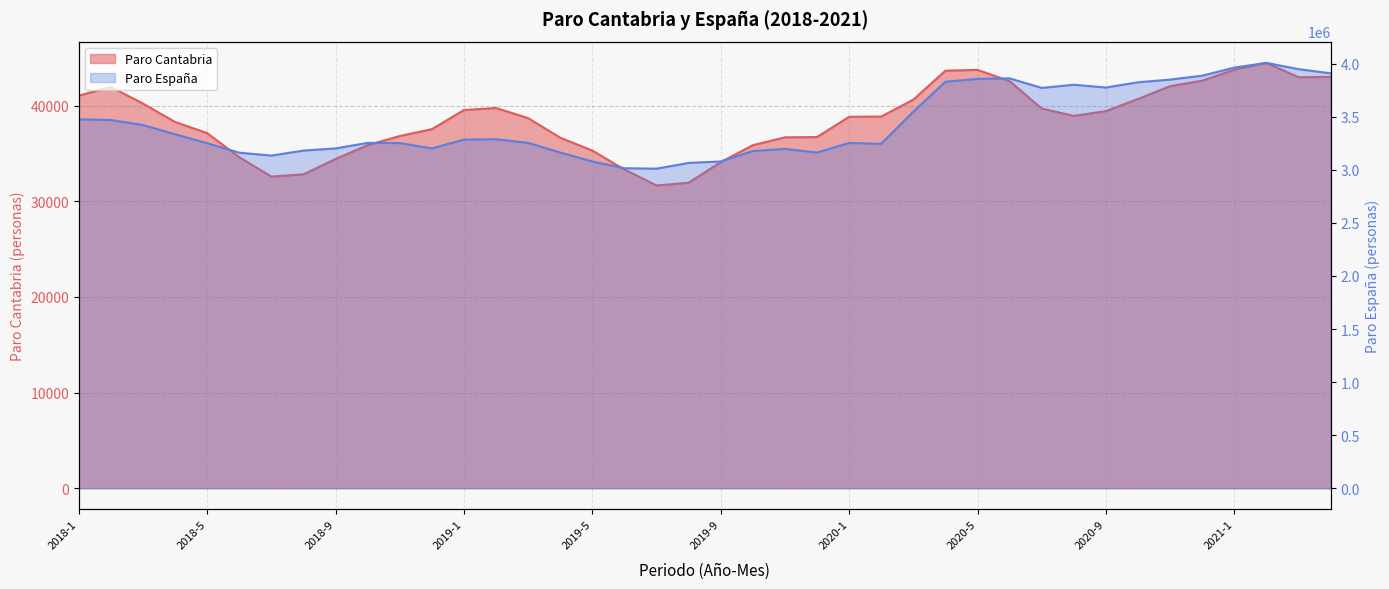

Is the value of Paro España at 2018-4 greater than the value of Paro Cantabria at 2019-4?

Yes